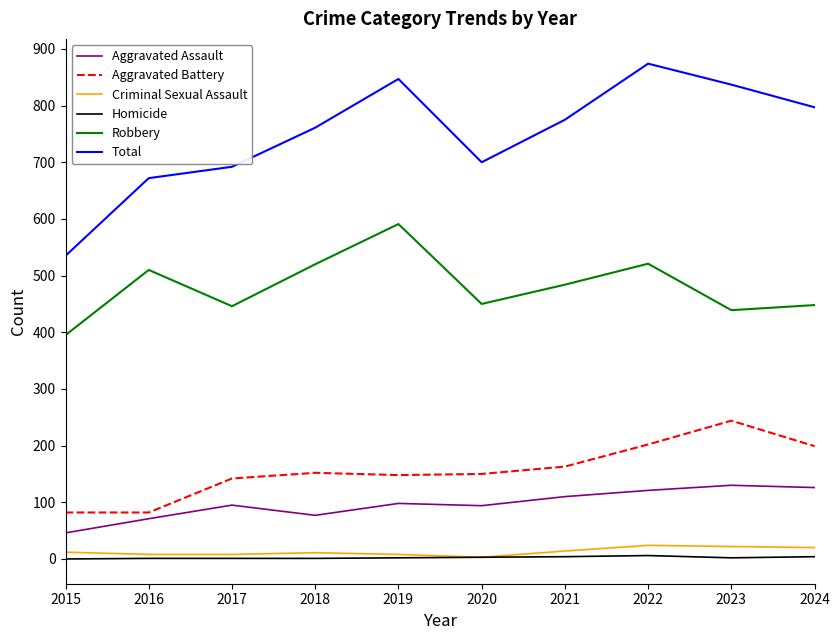

Which series has the largest range (max minus min)?

Total